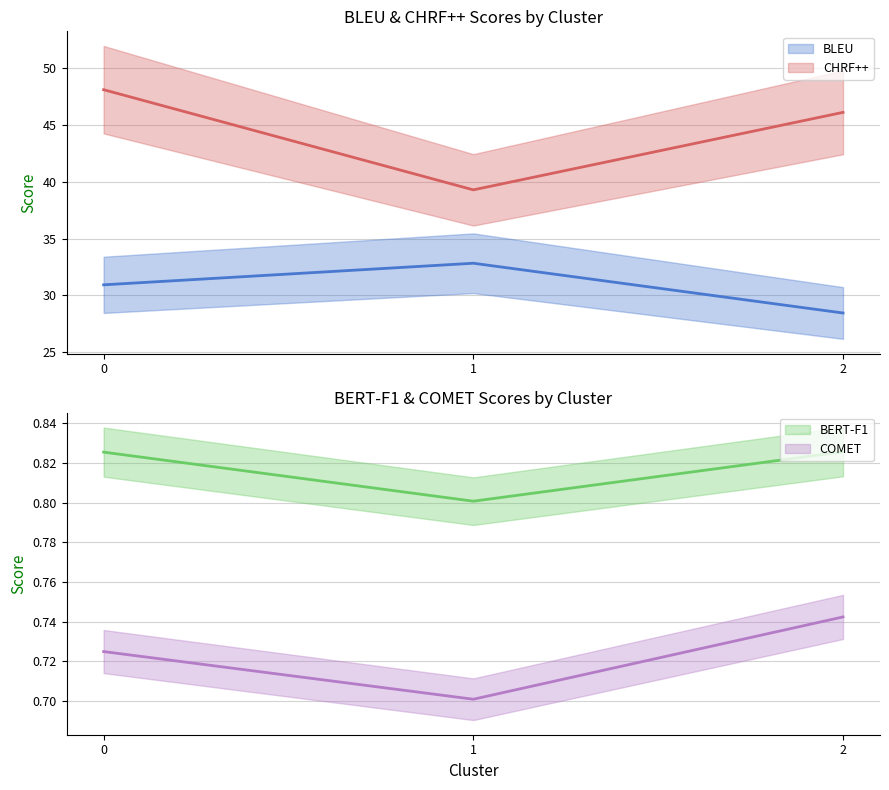

Is the value of COMET at 1 greater than the value of BLEU at 1?

No